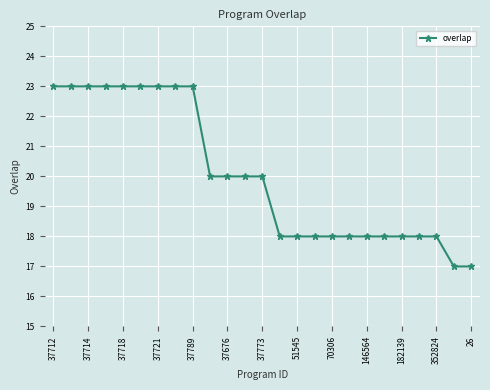

What is the minimum value shown in the chart?

17